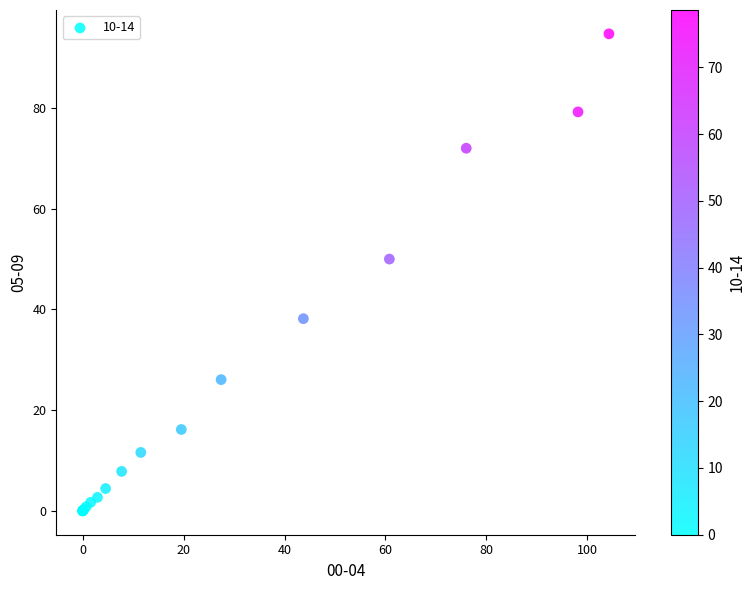

What Y value in the scatter plot is closest to 47?

50.0